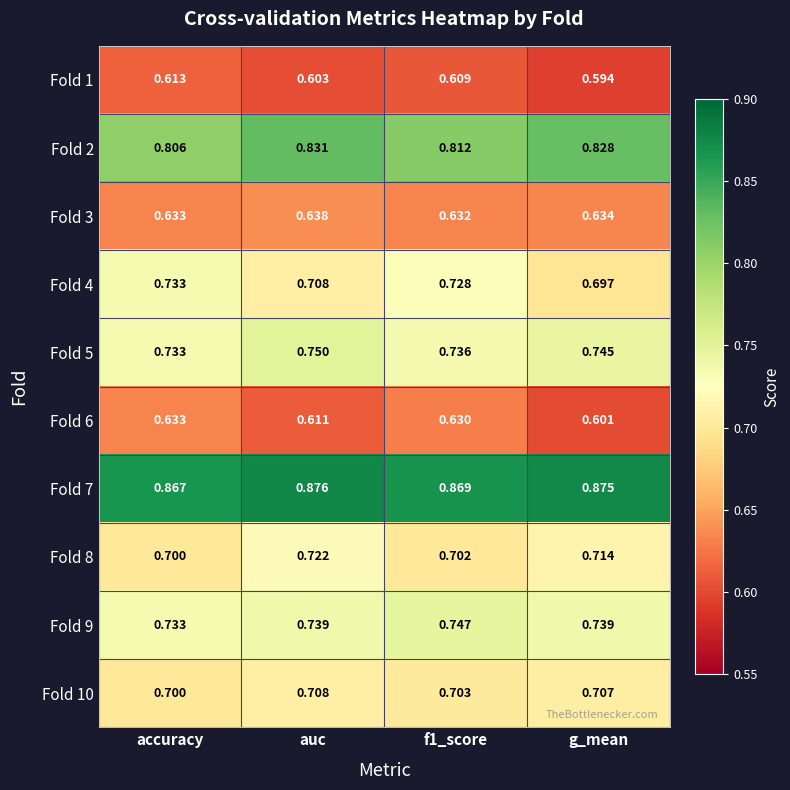

Which label corresponds to the largest value in the chart?

auc